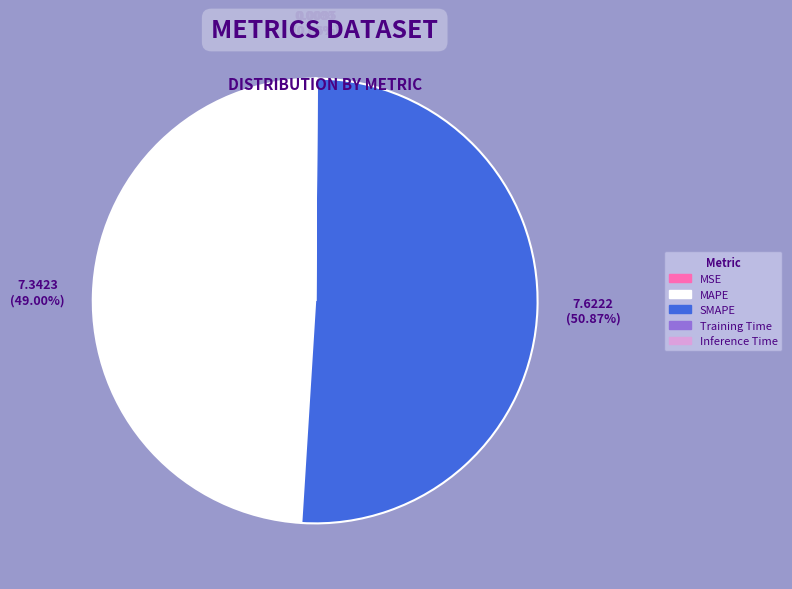

Is there any slice that represents more than half of the pie?

Yes